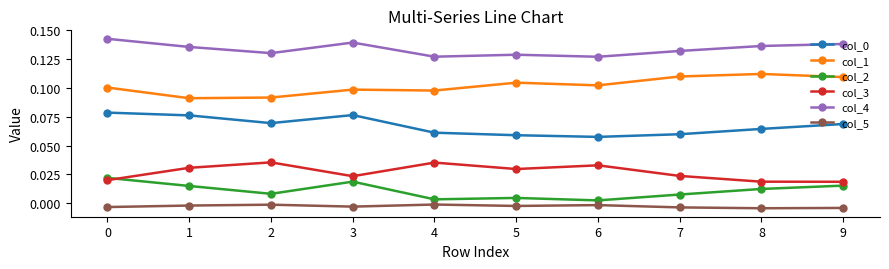

True or false: col_0 has a value of 0.1 at 7.

True